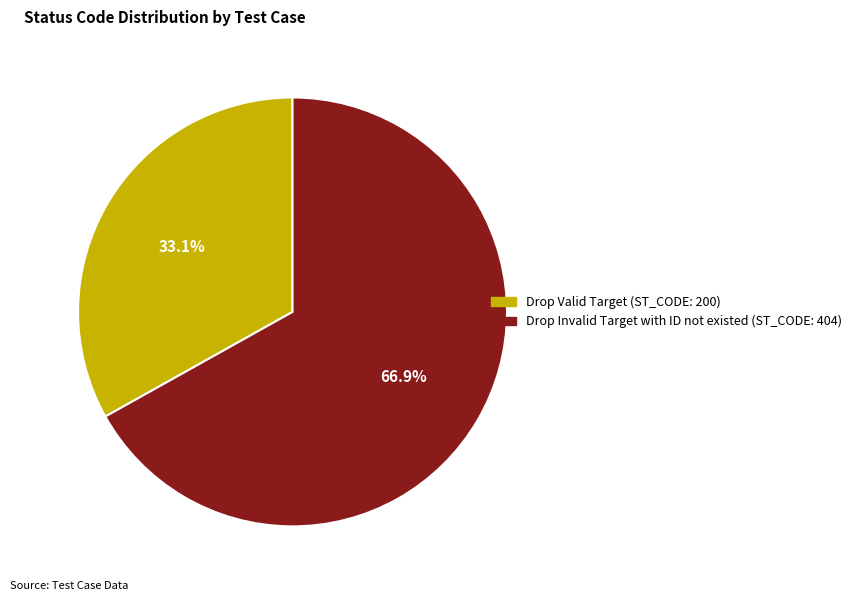

Between Drop Valid Target and Drop Invalid Target with ID not existed, which is larger?

Drop Invalid Target with ID not existed